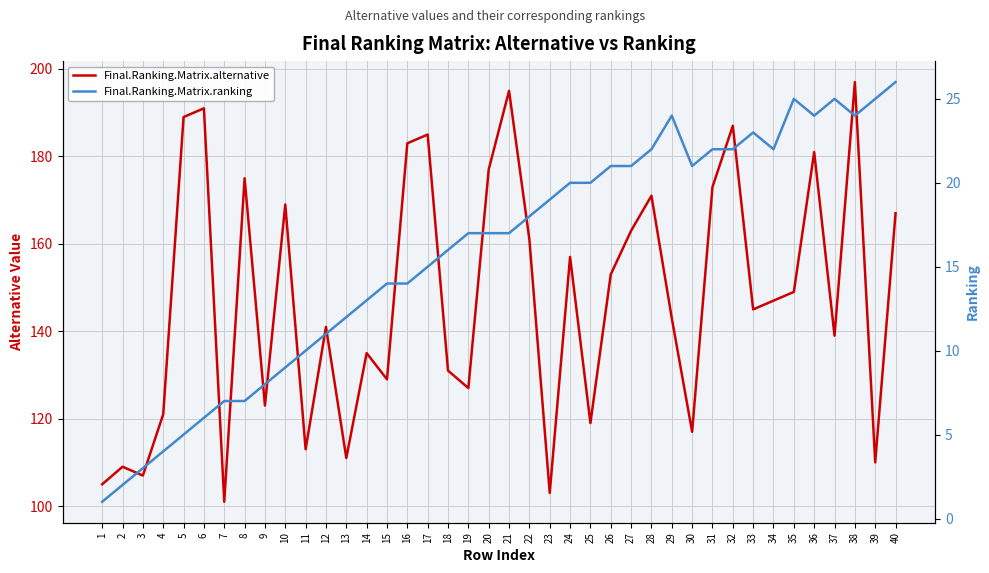

Reading right to left, extract all data points from this chart.

Final.Ranking.Matrix.alternative: 40=167	39=110	38=197	37=139	36=181	35=149	34=147	33=145	32=187	31=173	30=117	29=143	28=171	27=163	26=153	25=119	24=157	23=103	22=161	21=195	20=177	19=127	18=131	17=185	16=183	15=129	14=135	13=111	12=141	11=113	10=169	9=123	8=175	7=101	6=191	5=189	4=121	3=107	2=109	1=105
Final.Ranking.Matrix.ranking: 40=26	39=25	38=24	37=25	36=24	35=25	34=22	33=23	32=22	31=22	30=21	29=24	28=22	27=21	26=21	25=20	24=20	23=19	22=18	21=17	20=17	19=17	18=16	17=15	16=14	15=14	14=13	13=12	12=11	11=10	10=9	9=8	8=7	7=7	6=6	5=5	4=4	3=3	2=2	1=1